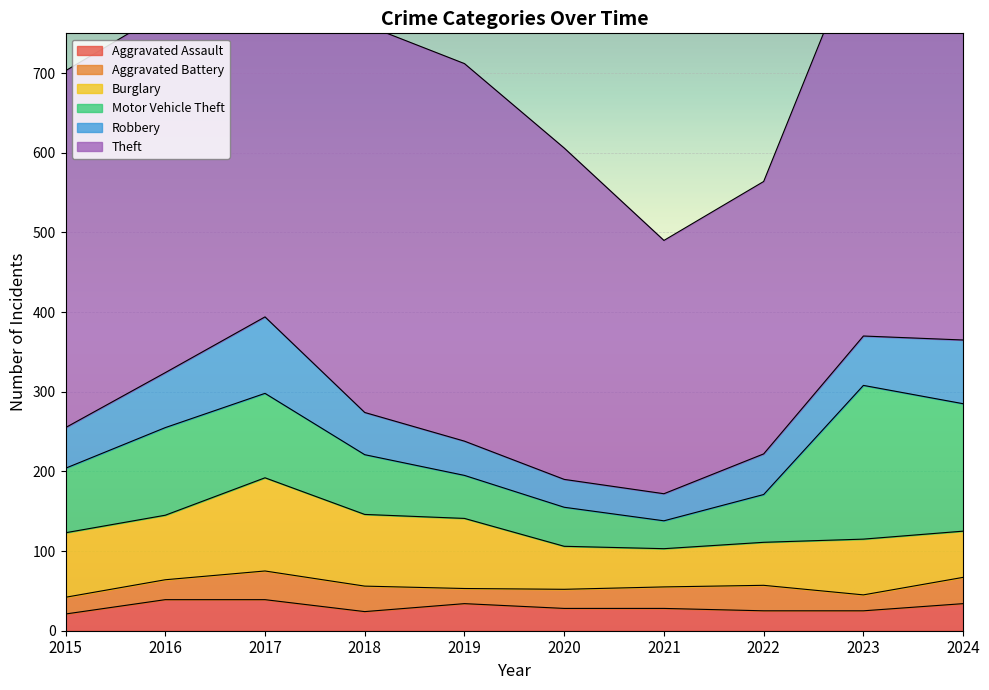

The Aggravated Battery series shows 8 at 2019. True or false?

False